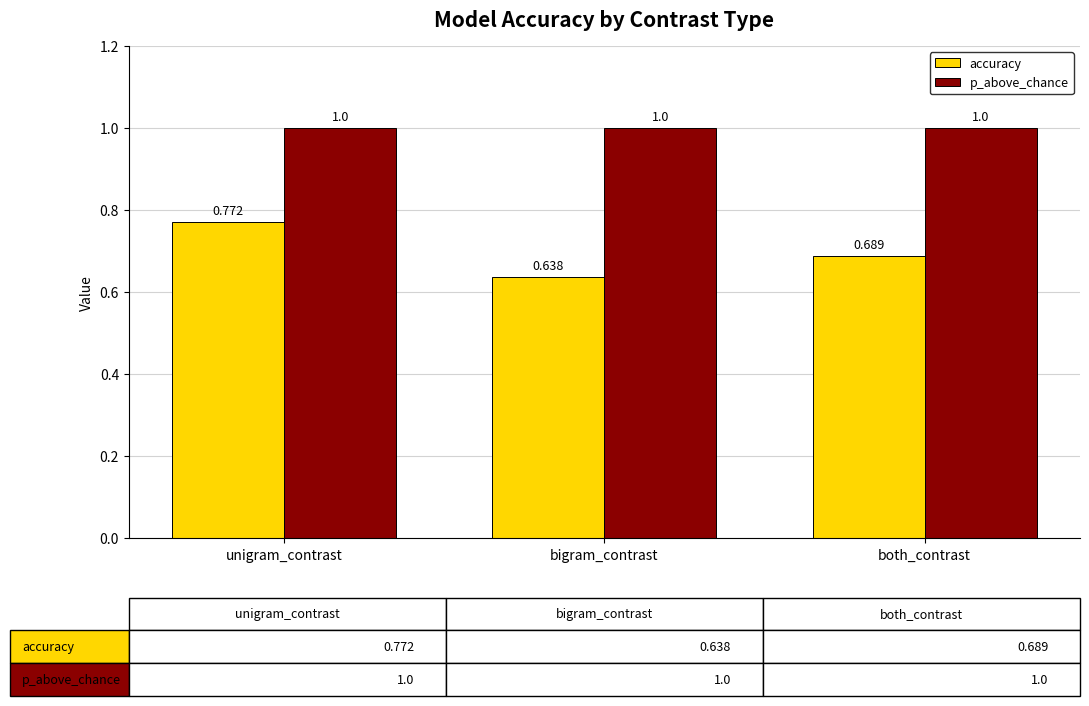

At which category does the chart reach its minimum across all series?

bigram_contrast